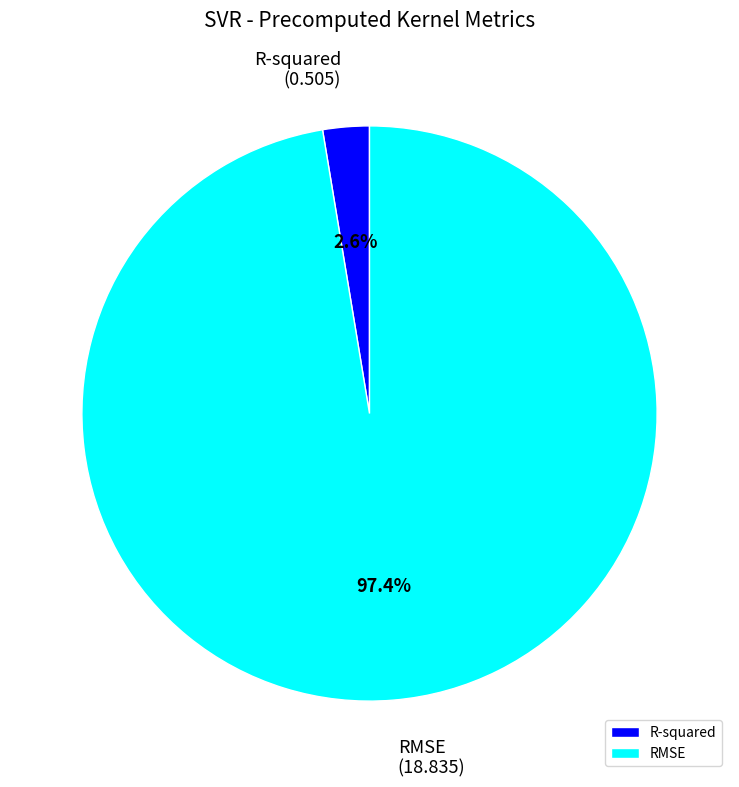

Combined, do R-squared and RMSE account for over 50%?

Yes